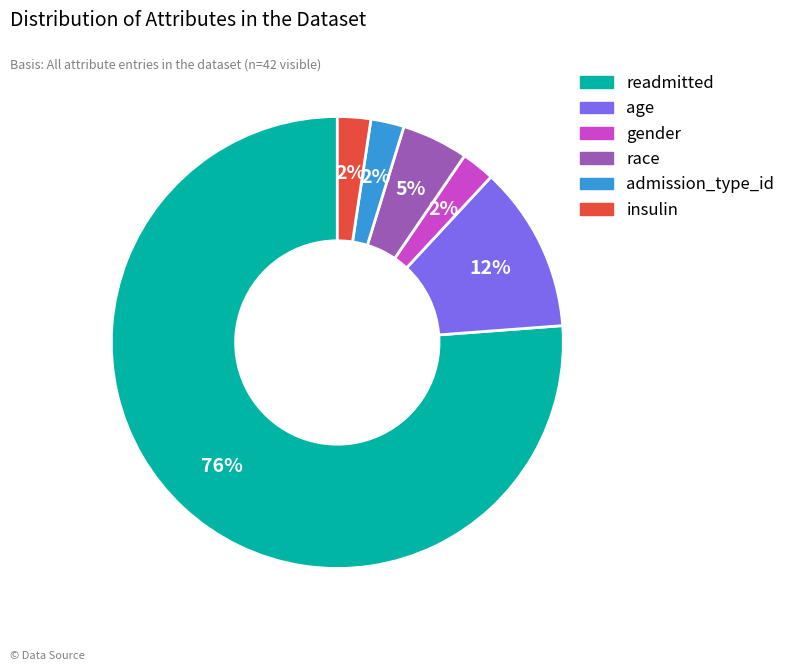

To the nearest percent, what is the average slice percentage?

17%